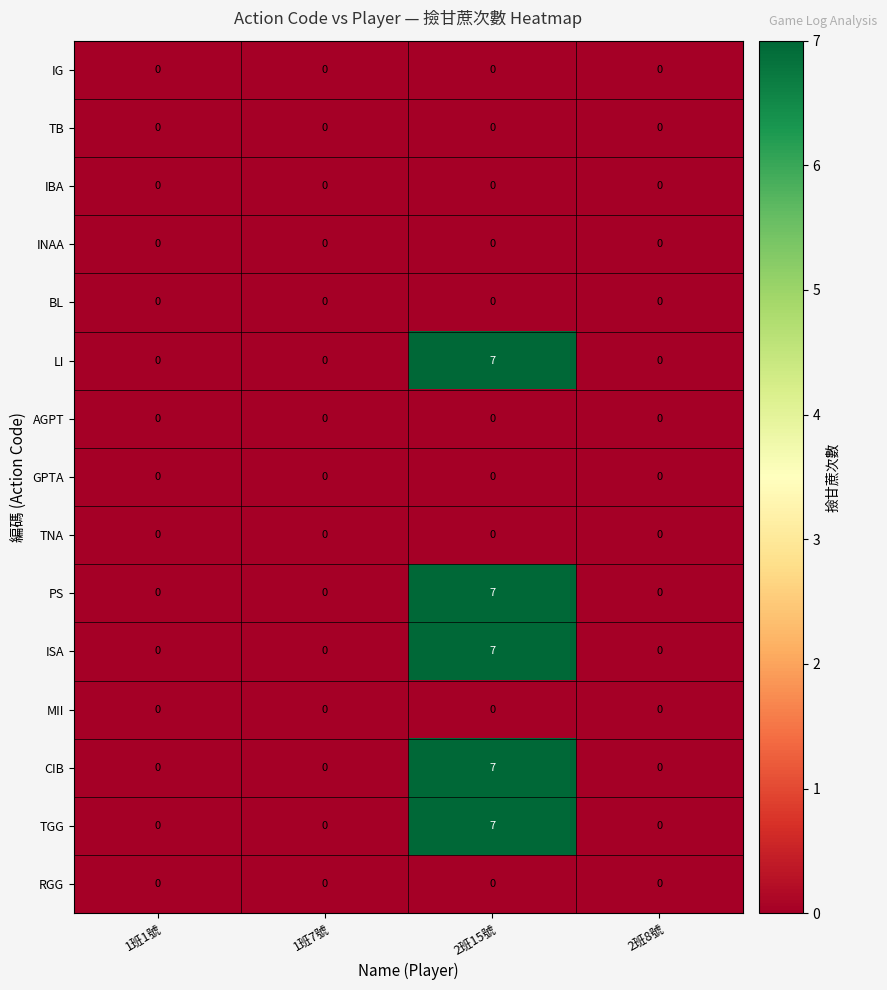

At which category does the chart reach its peak across all series?

2班15號